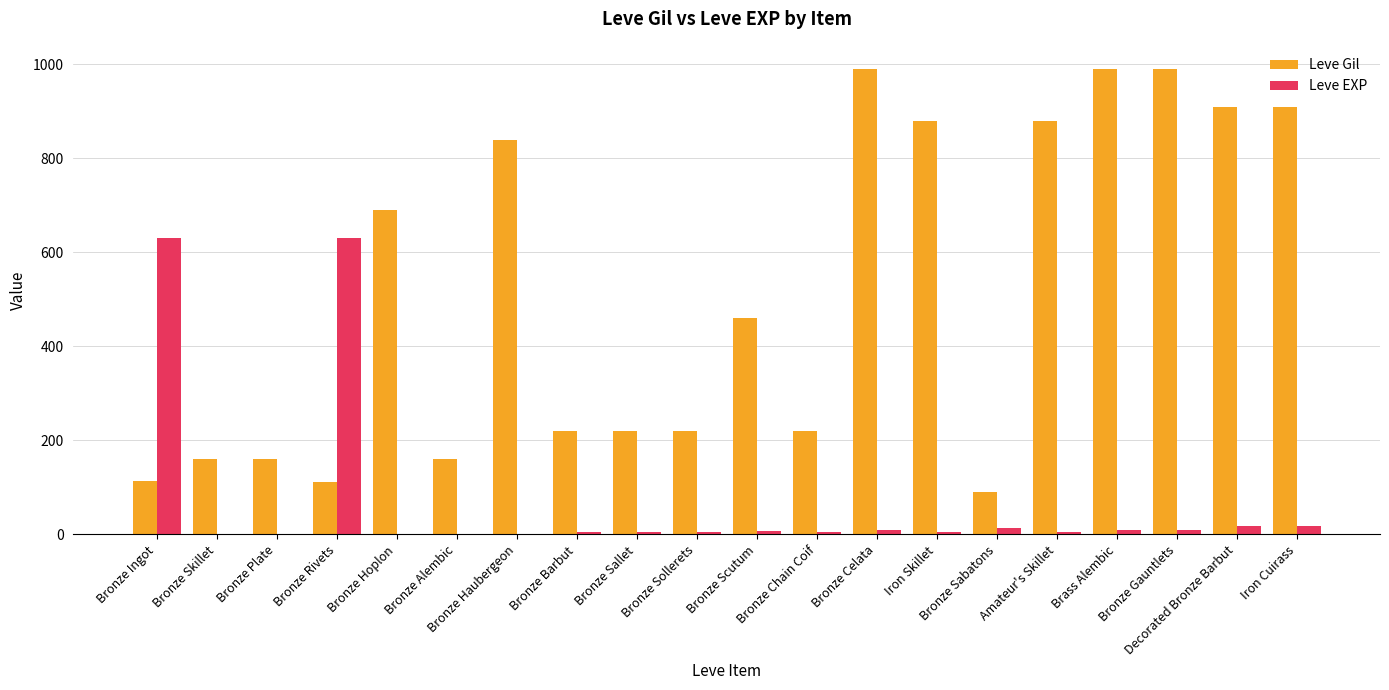

What is the greatest value displayed?

990